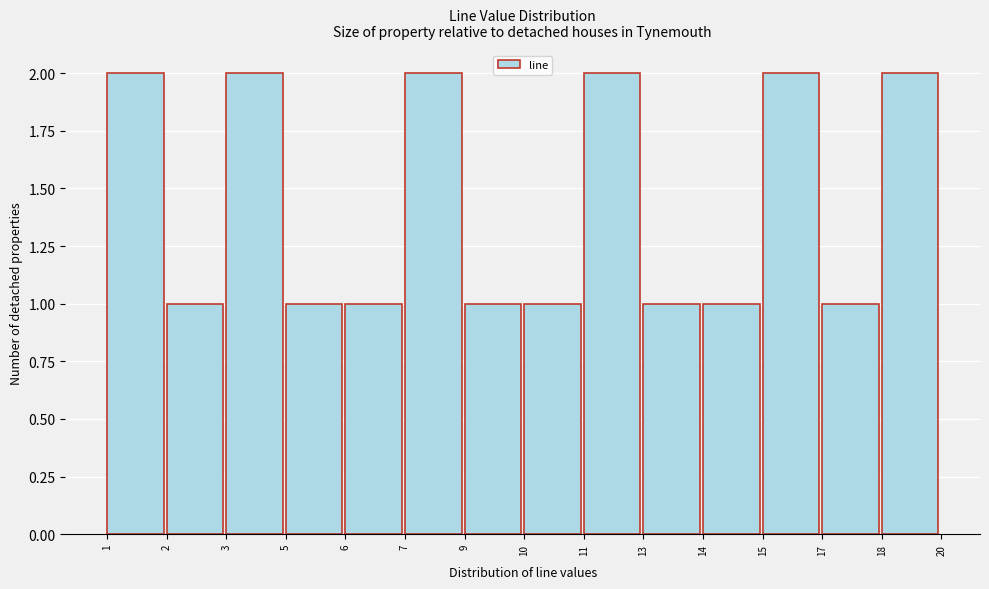

Reading left to right, list all the values displayed in this chart.

1=2	2=1	3=2	5=1	6=1	7=2	9=1	10=1	11=2	13=1	14=1	15=2	17=1	18=2